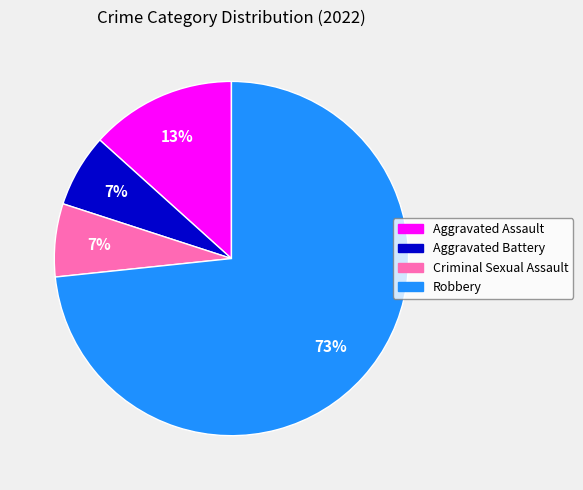

Is the sum of Robbery and Aggravated Assault greater than half?

Yes